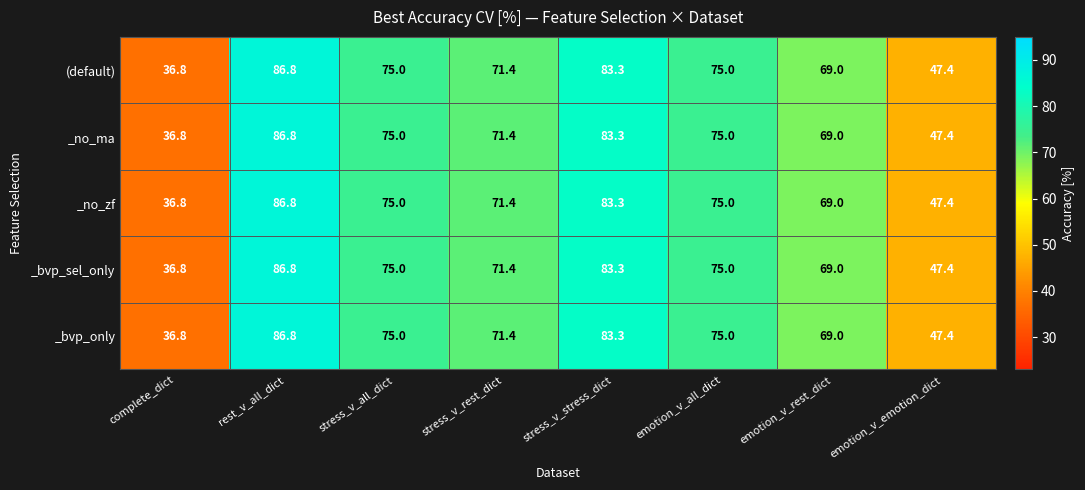

Is it true that _no_zf equals 34.5 at emotion_v_rest_dict?

False